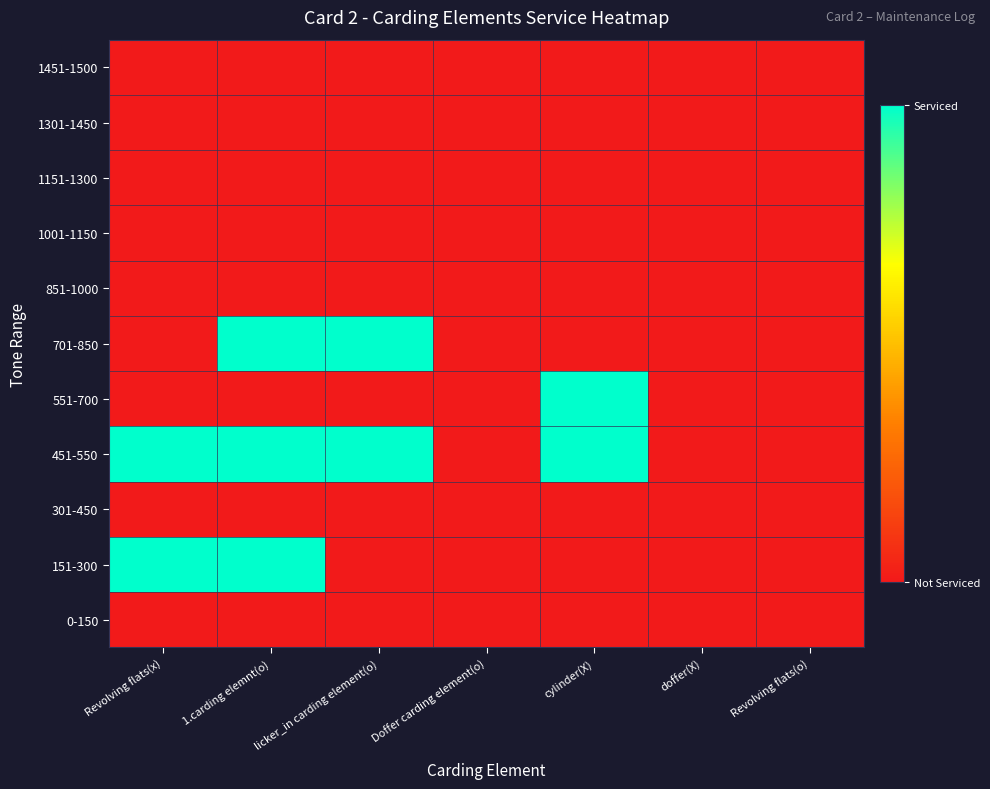

Reading left to right, list all the values displayed in this chart.

0-150: Revolving flats(x)=0	1.carding elemnt(o)=0	licker_in carding element(o)=0	Doffer carding element(o)=0	cylinder(X)=0	doffer(X)=0	Revolving flats(o)=0
151-300: Revolving flats(x)=1	1.carding elemnt(o)=1	licker_in carding element(o)=0	Doffer carding element(o)=0	cylinder(X)=0	doffer(X)=0	Revolving flats(o)=0
301-450: Revolving flats(x)=0	1.carding elemnt(o)=0	licker_in carding element(o)=0	Doffer carding element(o)=0	cylinder(X)=0	doffer(X)=0	Revolving flats(o)=0
451-550: Revolving flats(x)=1	1.carding elemnt(o)=1	licker_in carding element(o)=1	Doffer carding element(o)=0	cylinder(X)=1	doffer(X)=0	Revolving flats(o)=0
551-700: Revolving flats(x)=0	1.carding elemnt(o)=0	licker_in carding element(o)=0	Doffer carding element(o)=0	cylinder(X)=1	doffer(X)=0	Revolving flats(o)=0
701-850: Revolving flats(x)=0	1.carding elemnt(o)=1	licker_in carding element(o)=1	Doffer carding element(o)=0	cylinder(X)=0	doffer(X)=0	Revolving flats(o)=0
851-1000: Revolving flats(x)=0	1.carding elemnt(o)=0	licker_in carding element(o)=0	Doffer carding element(o)=0	cylinder(X)=0	doffer(X)=0	Revolving flats(o)=0
1001-1150: Revolving flats(x)=0	1.carding elemnt(o)=0	licker_in carding element(o)=0	Doffer carding element(o)=0	cylinder(X)=0	doffer(X)=0	Revolving flats(o)=0
1151-1300: Revolving flats(x)=0	1.carding elemnt(o)=0	licker_in carding element(o)=0	Doffer carding element(o)=0	cylinder(X)=0	doffer(X)=0	Revolving flats(o)=0
1301-1450: Revolving flats(x)=0	1.carding elemnt(o)=0	licker_in carding element(o)=0	Doffer carding element(o)=0	cylinder(X)=0	doffer(X)=0	Revolving flats(o)=0
1451-1500: Revolving flats(x)=0	1.carding elemnt(o)=0	licker_in carding element(o)=0	Doffer carding element(o)=0	cylinder(X)=0	doffer(X)=0	Revolving flats(o)=0